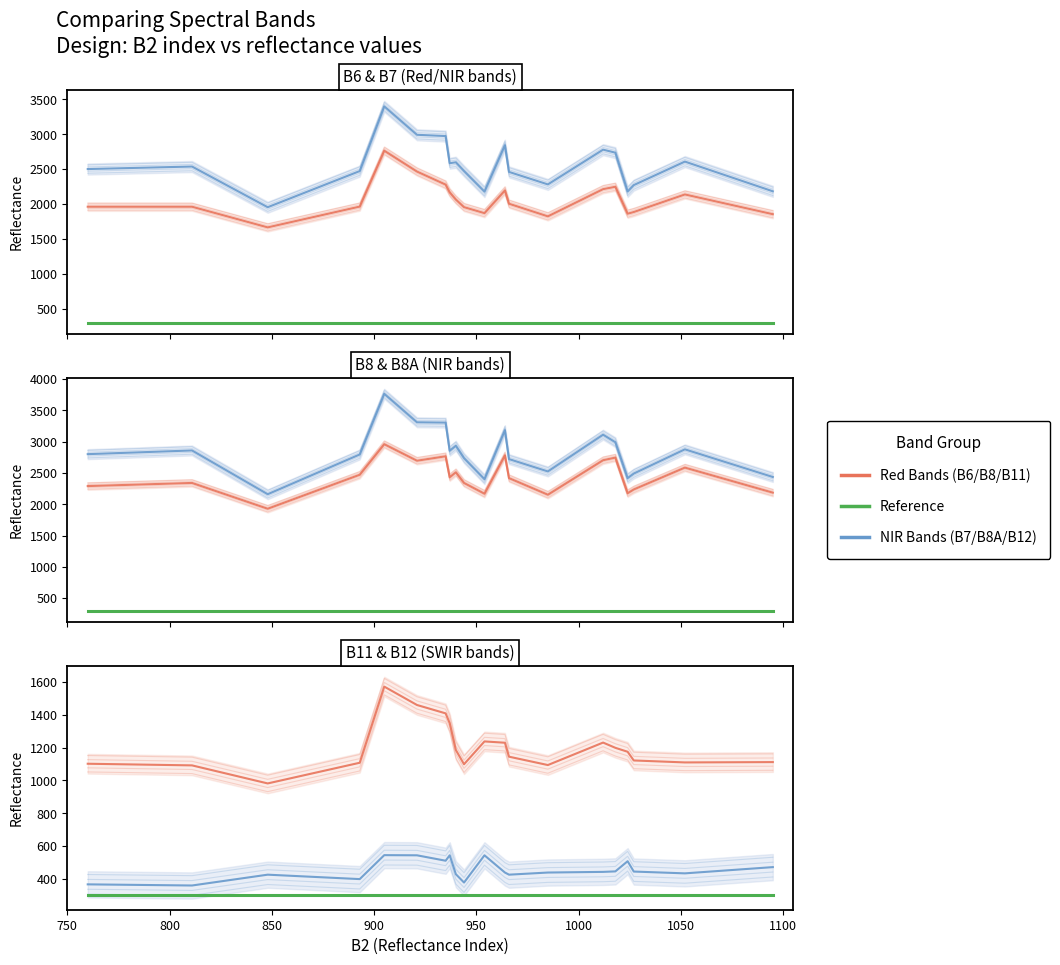

At which category does B8A reach its first local peak?

811